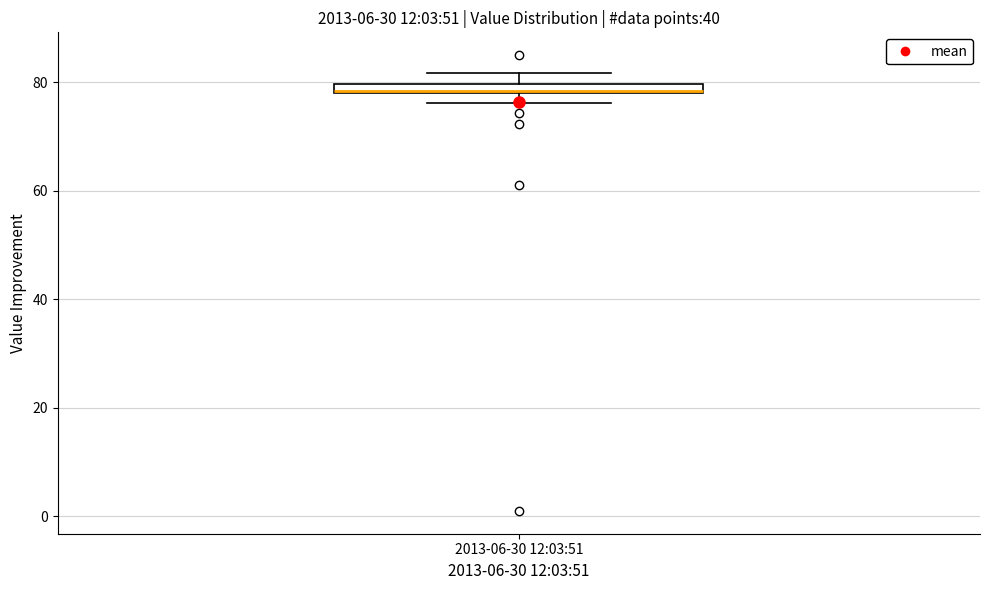

Where is the upper edge of the box for 2013-06-30 12:03:51 on the y-axis? The values are not printed on the chart, so give them approximately, as read against the axis.

80